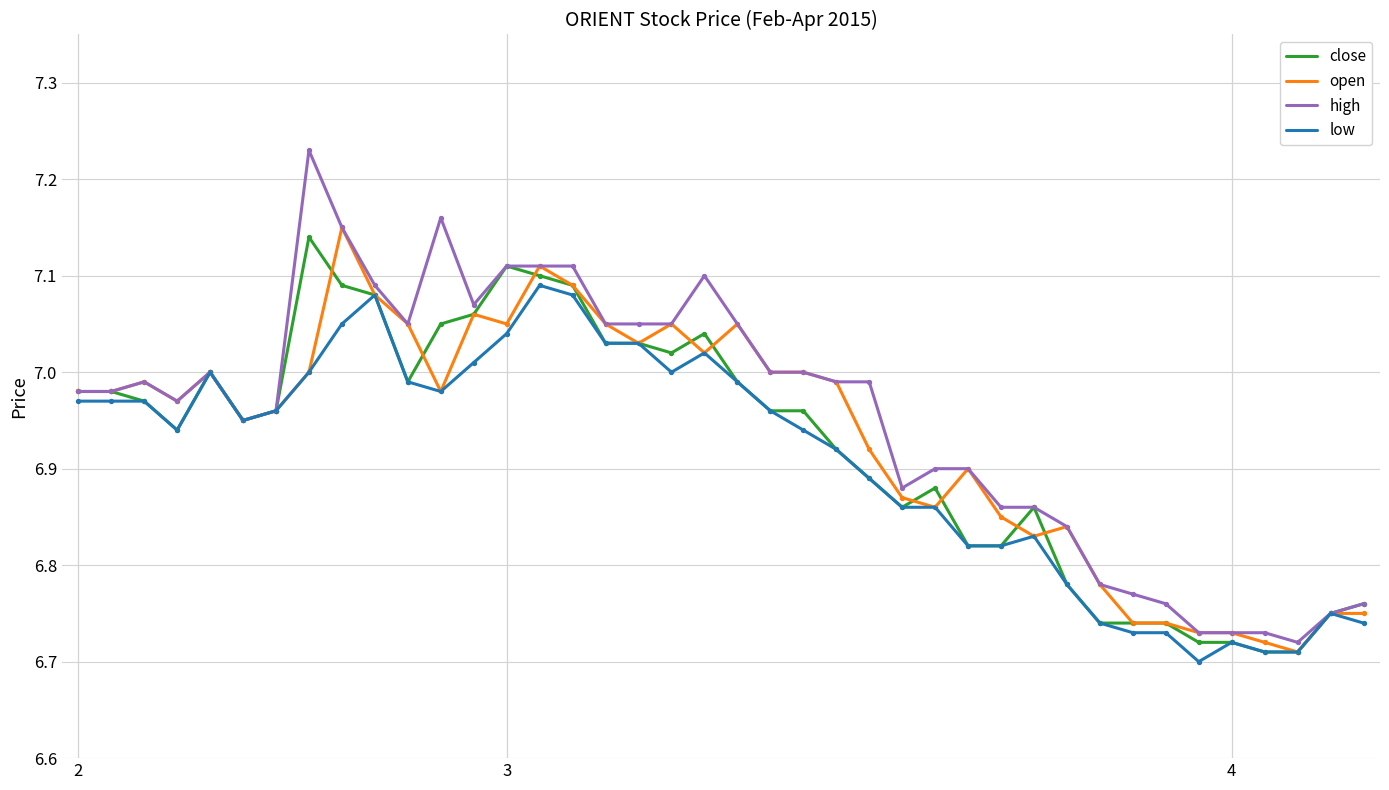

Which series has the widest spread of values?

high